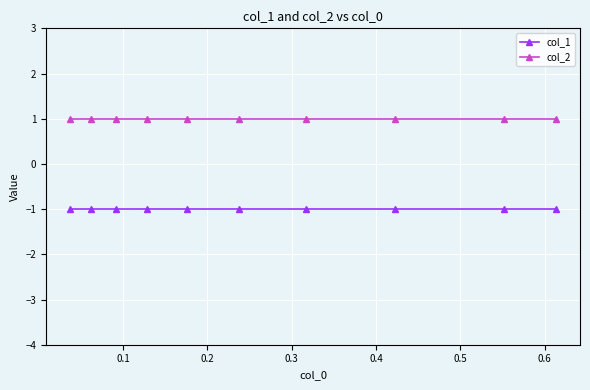

True or false: col_1 and col_2 cross at least once.

False